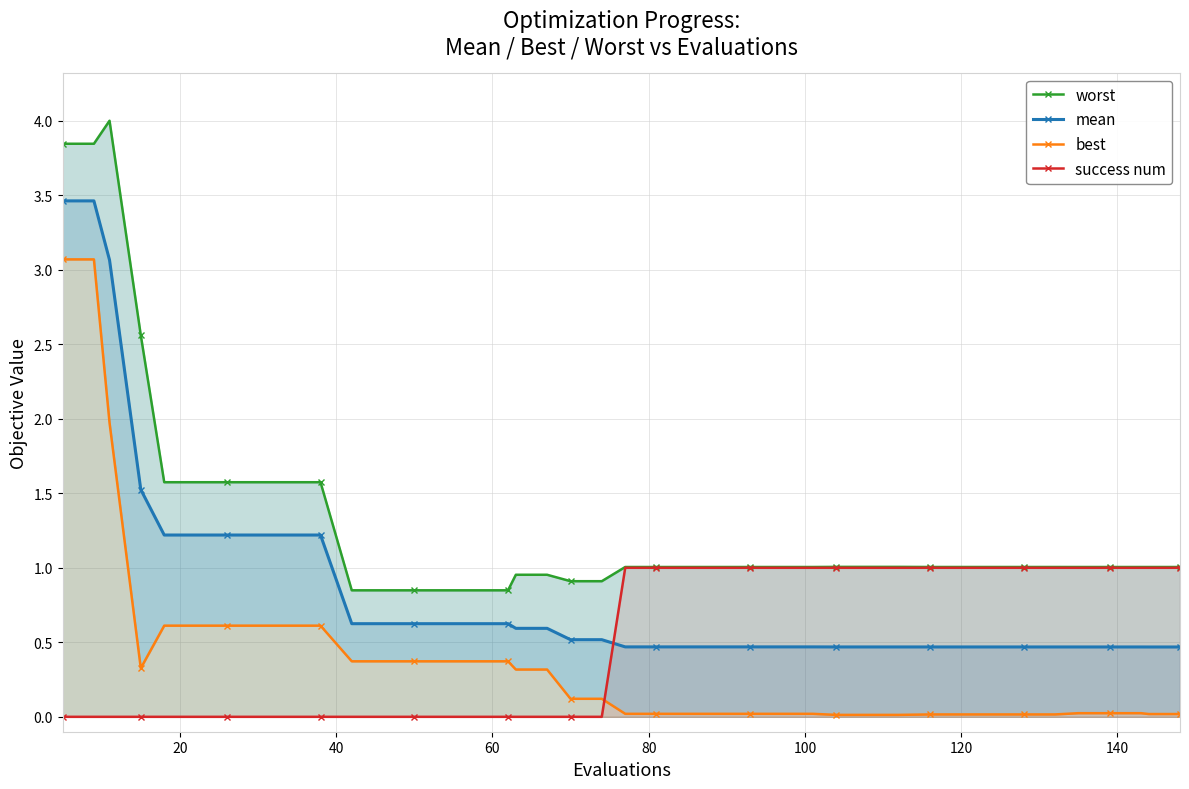

True or false: success num and worst intersect in this chart.

False